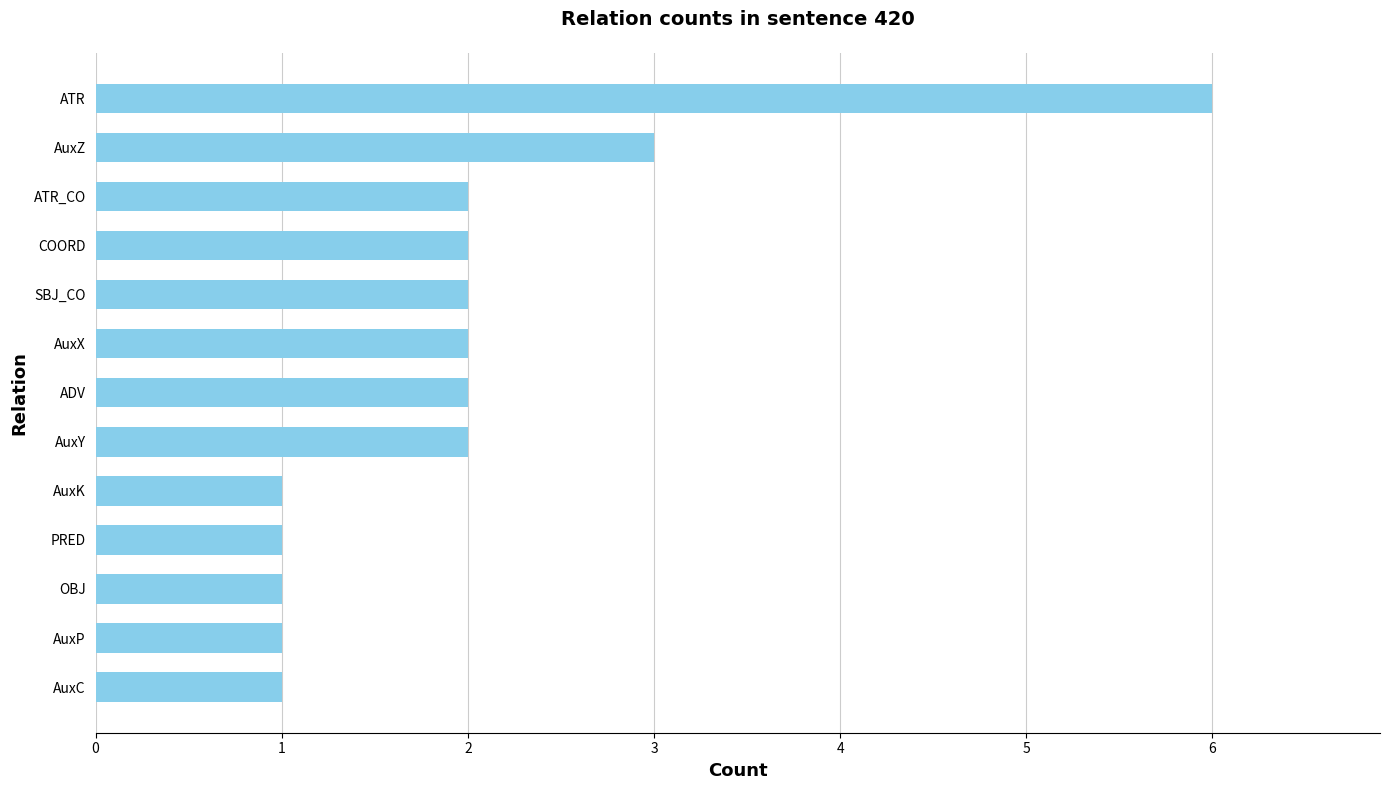

Between AuxP and SBJ_CO, which is larger?

SBJ_CO